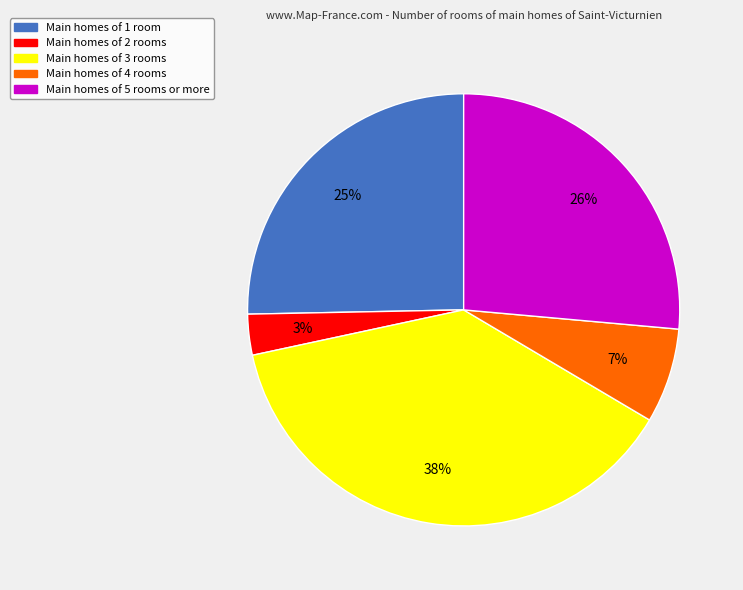

Is it true that Main homes of 5 rooms or more is 16% of the pie?

False